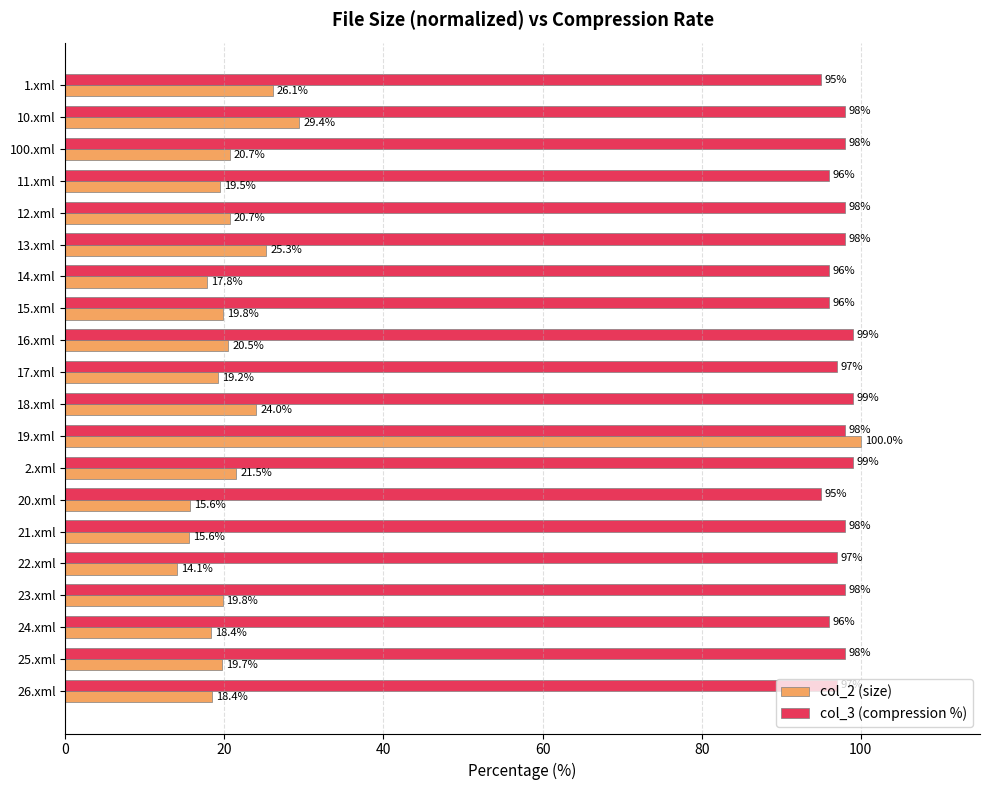

Rank the series by their average value, from highest to lowest.

col_3 (compression %), col_2 (size)